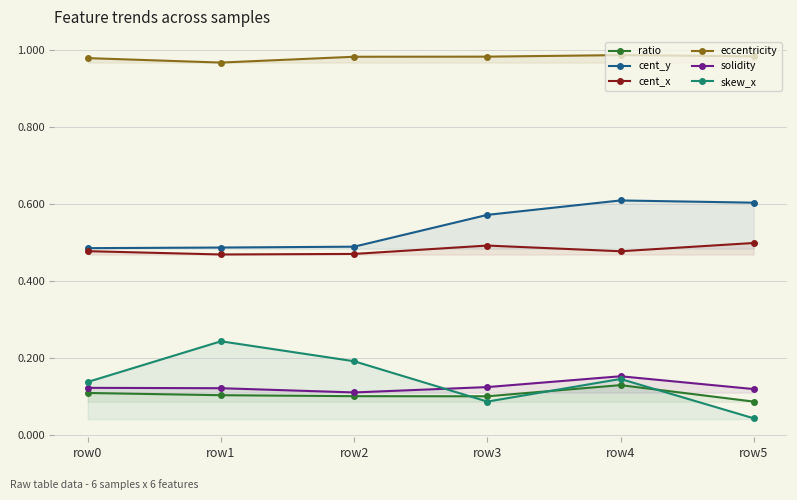

At which category does cent_y reach its first local peak?

row4